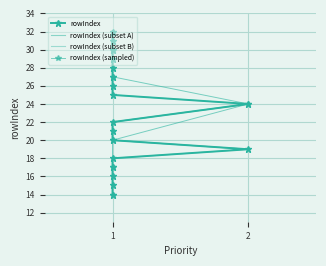

How many data points are less than 24?

9